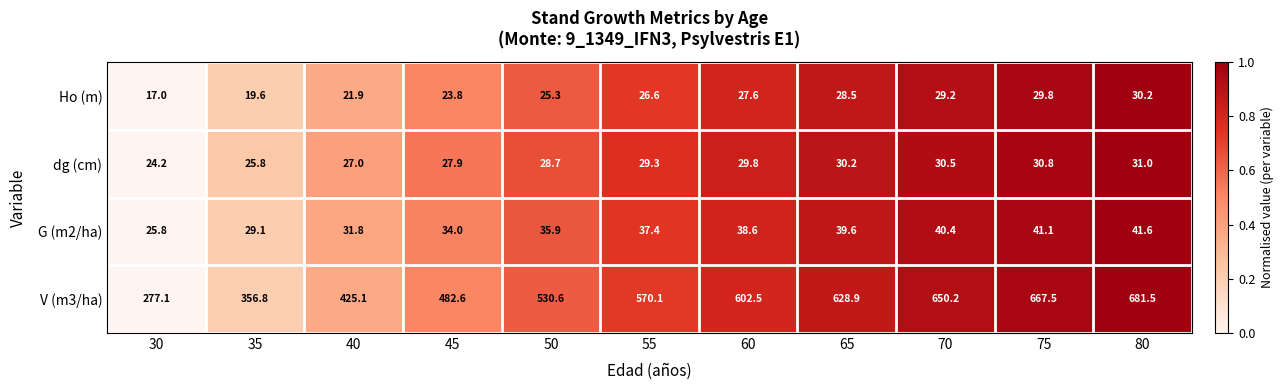

What is the maximum value shown in the chart?

681.5